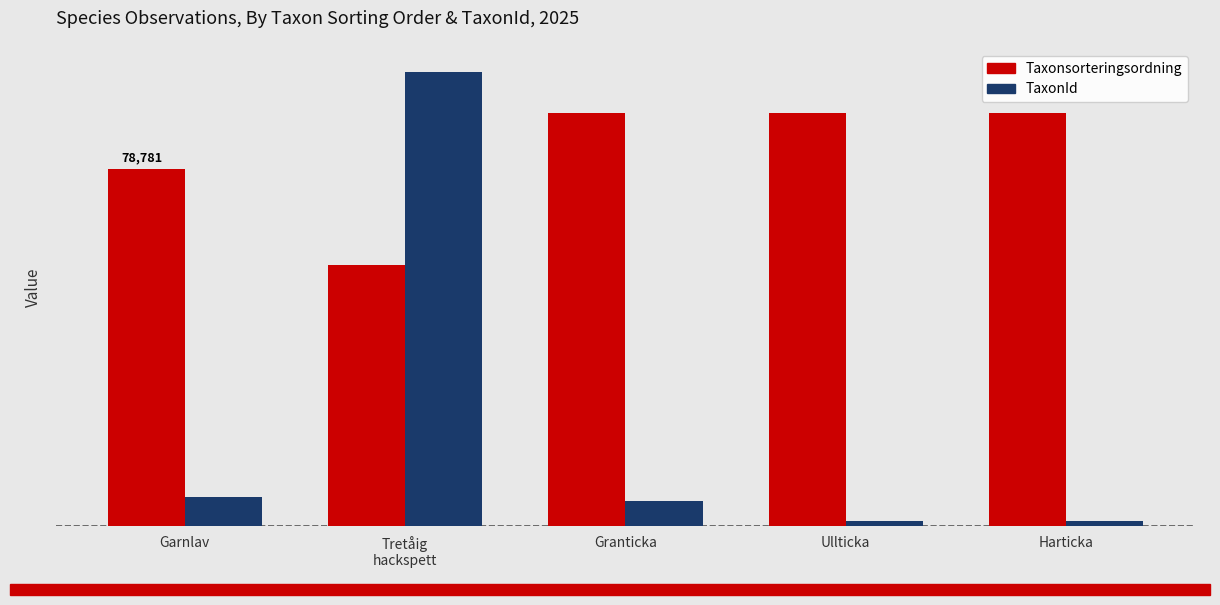

What is the difference between the maximum and minimum values in the Taxonsorteringsordning series?

33514